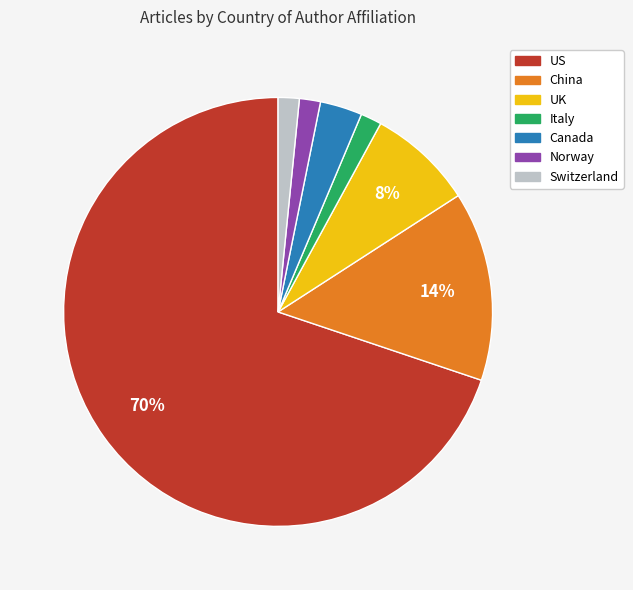

Is the sum of US and Norway greater than half?

Yes